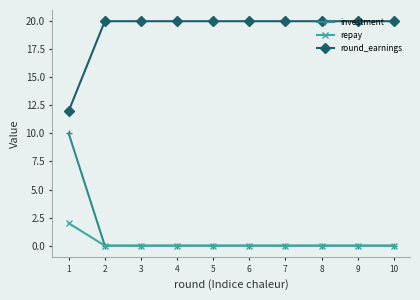

What is the difference between the maximum and minimum values in the round_earnings series?

8